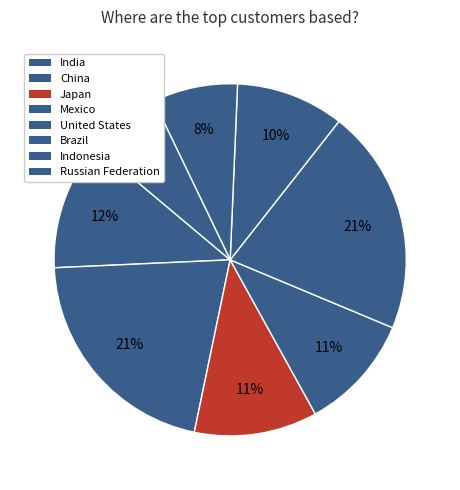

Does any single category account for the majority?

No